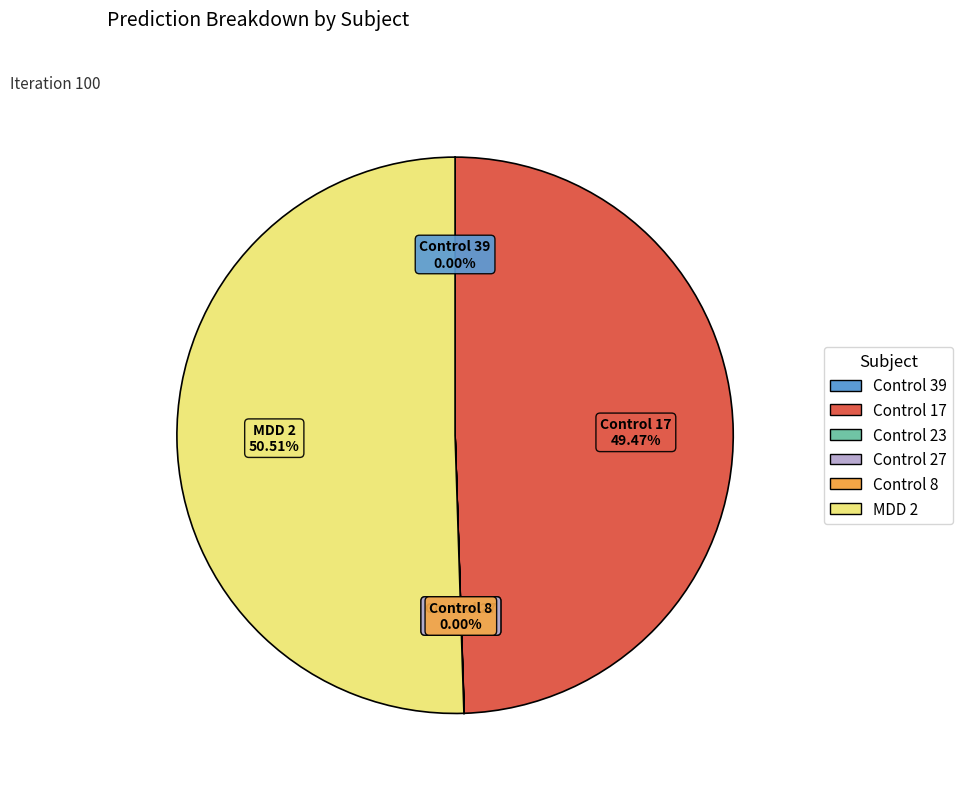

To the nearest percent, what is the difference between the largest and smallest slice percentages?

51%